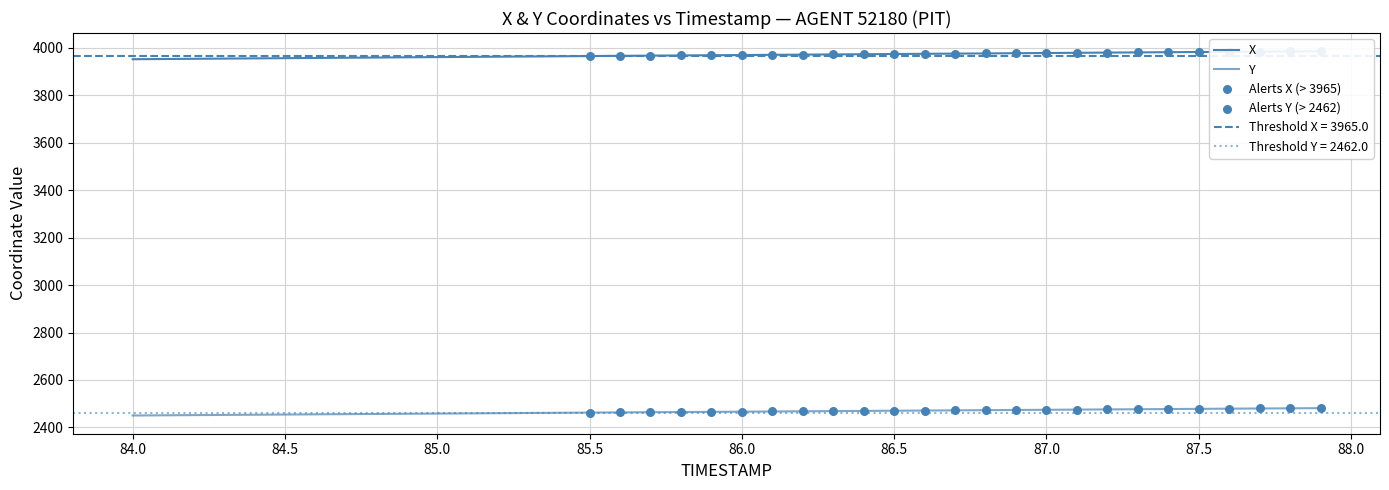

At how many categories does at least one series exceed 3610?

40